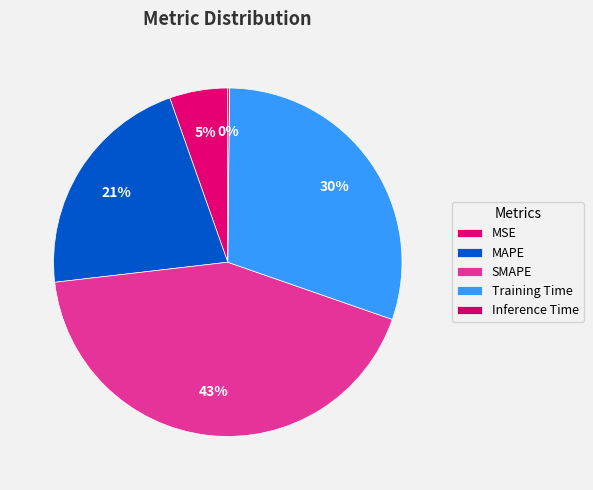

To the nearest percent, what portion does Training Time represent?

30%